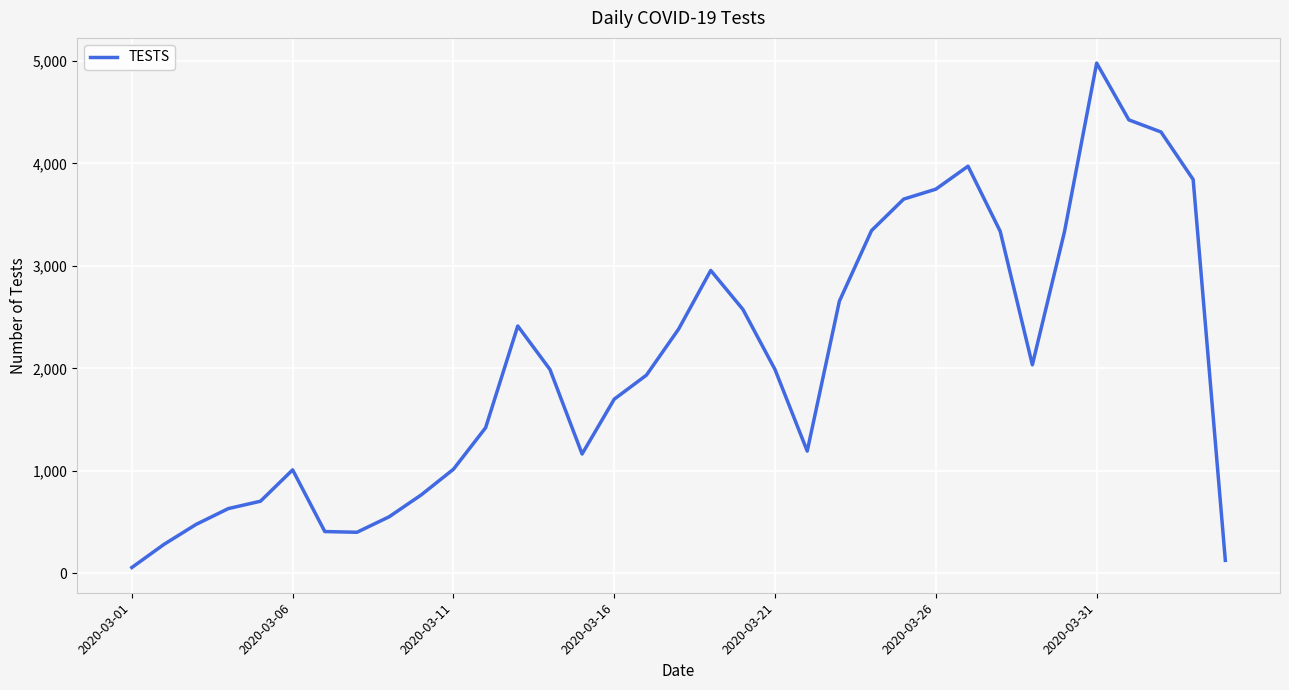

Does the chart display data point markers on the line(s)?

No